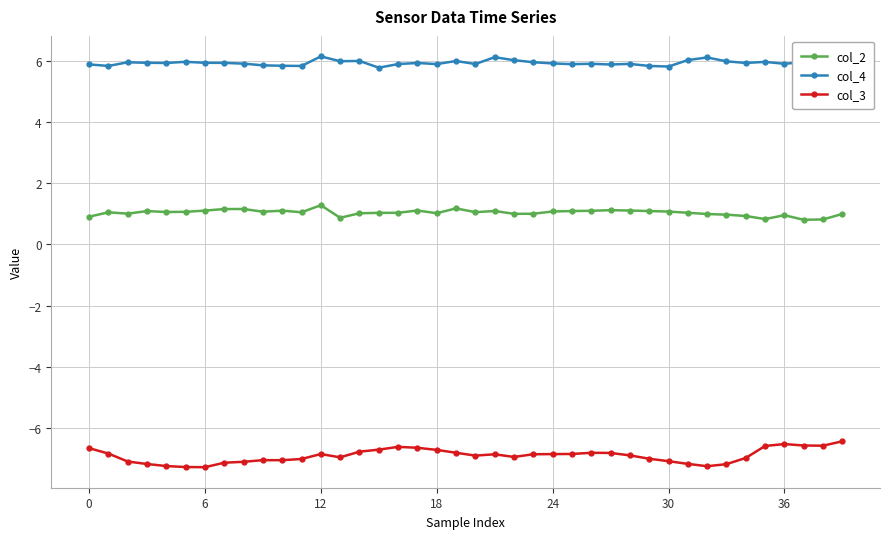

How many data points in col_2 are above 1?

29